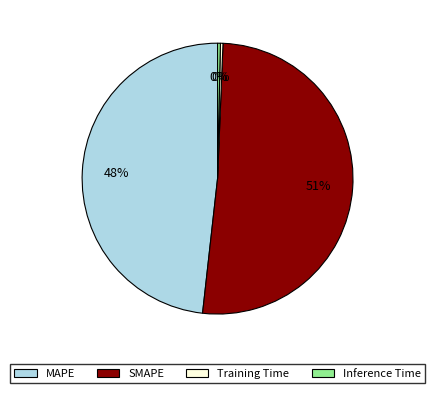

Does any single category account for the majority?

Yes